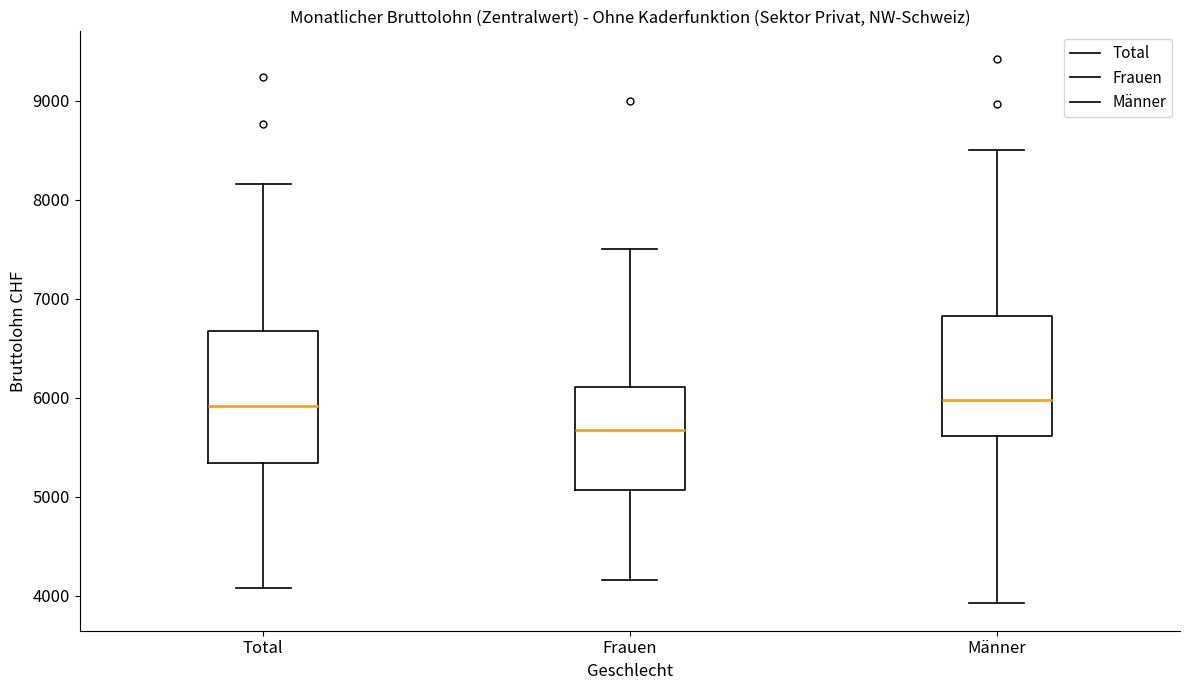

Where does the median line of the box for Männer sit on the y-axis? The values are not printed on the chart, so give them approximately, as read against the axis.

6000